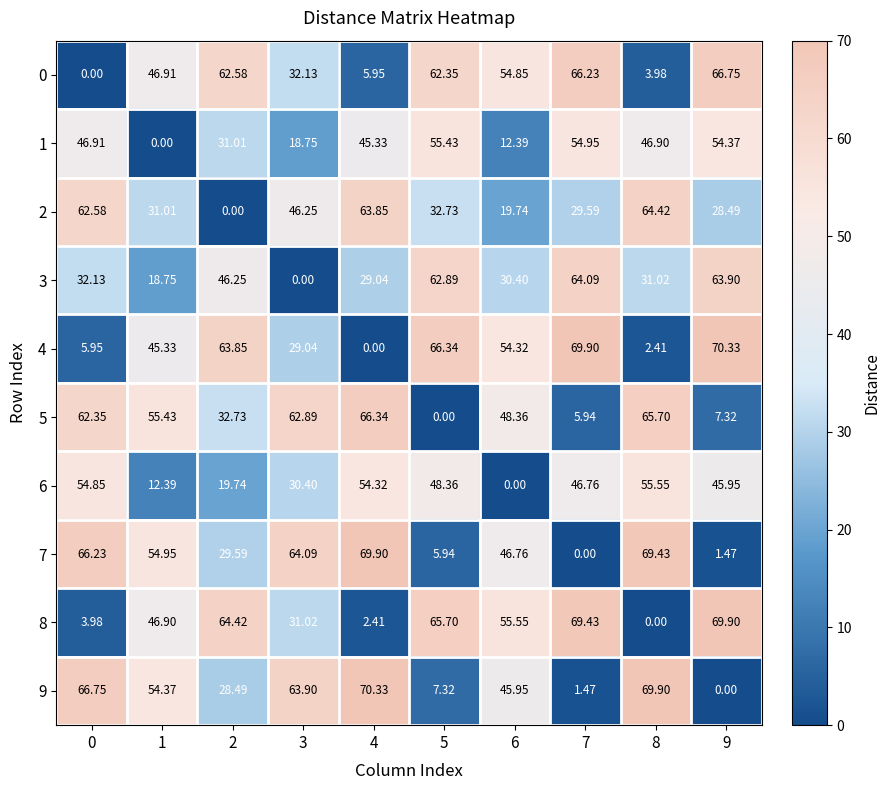

Is the value of 0 at 9 greater than the value of 4 at 9?

No